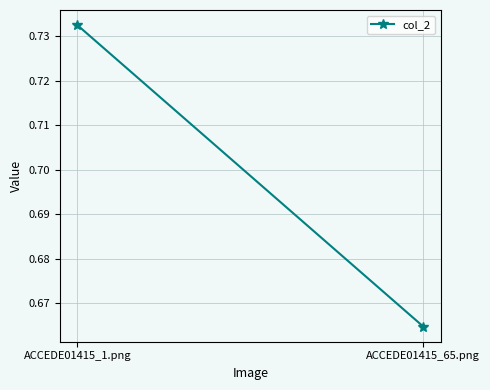

Rank the categories by value from highest to lowest.

ACCEDE01415_1.png, ACCEDE01415_65.png